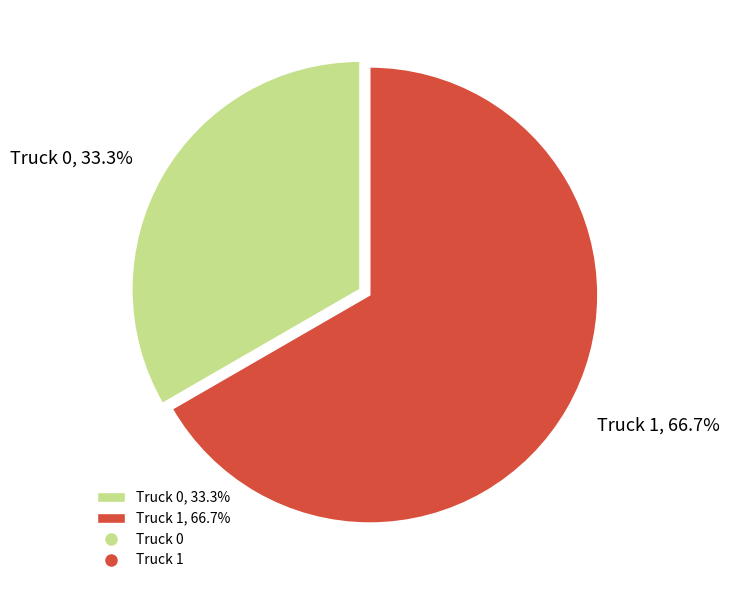

Which has a higher value, Truck 1 or Truck 0?

Truck 1